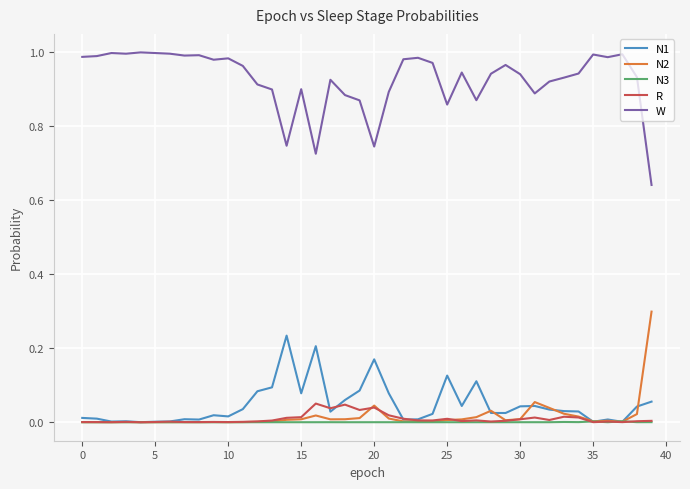

Which series has the largest range (max minus min)?

W